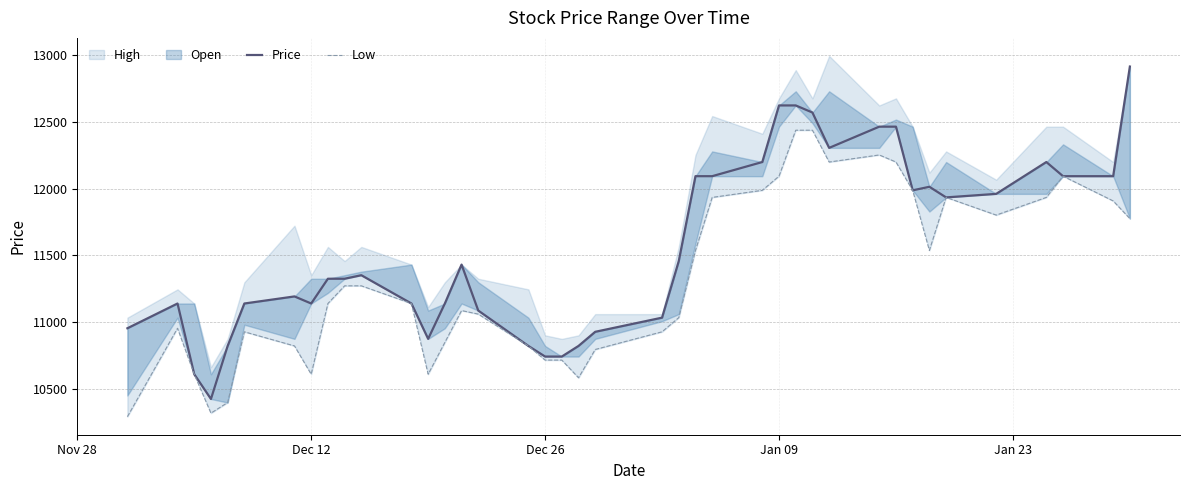

What is the maximum value for Low?

12438.9